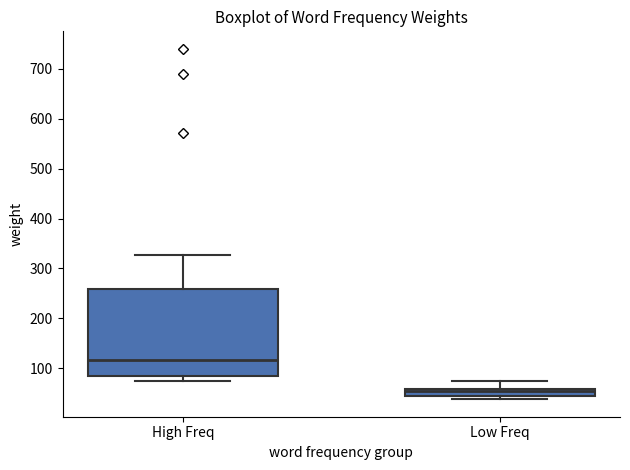

Which box's median line is the lowest?

Low Freq